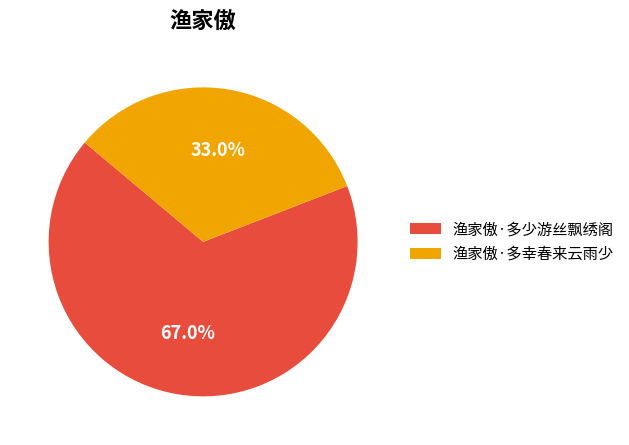

To the nearest percent, what is the difference between the largest and smallest slice percentages?

34%